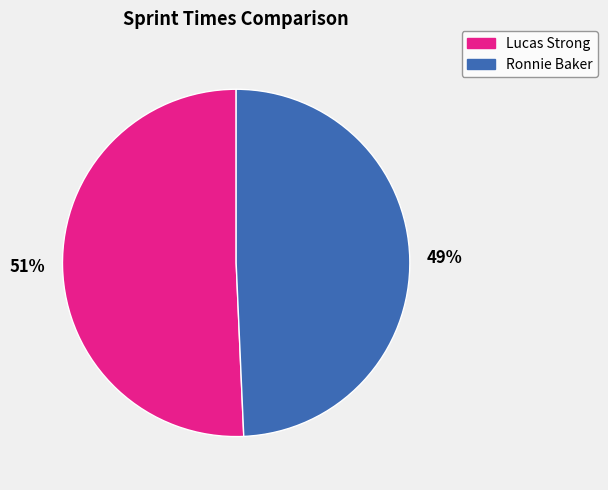

To the nearest percent, what portion does Lucas Strong represent?

51%